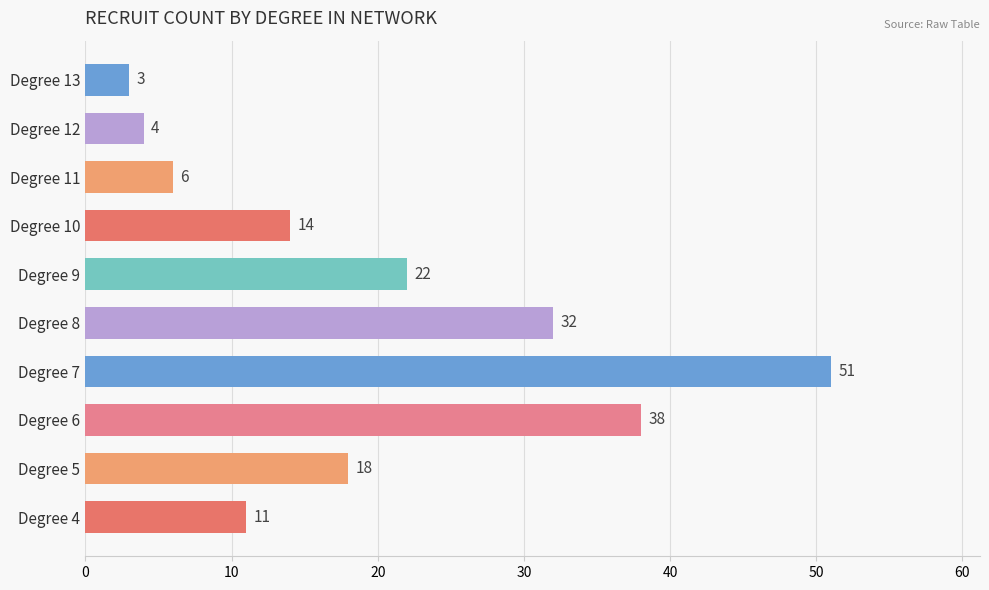

How many data points does each series have?

10